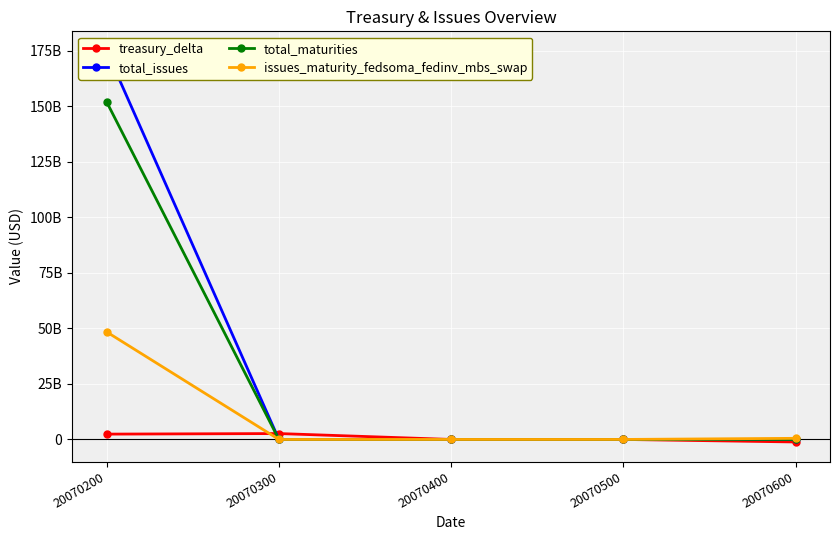

Is it true that total_maturities equals 0 at 20070400?

True